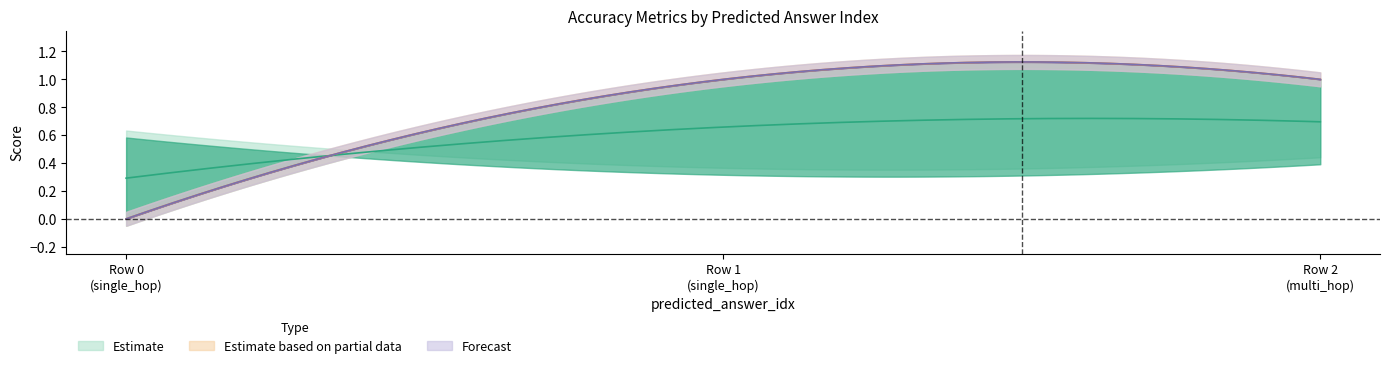

What is the approximate value of [Q][A] Acc PM at 0?

0.3